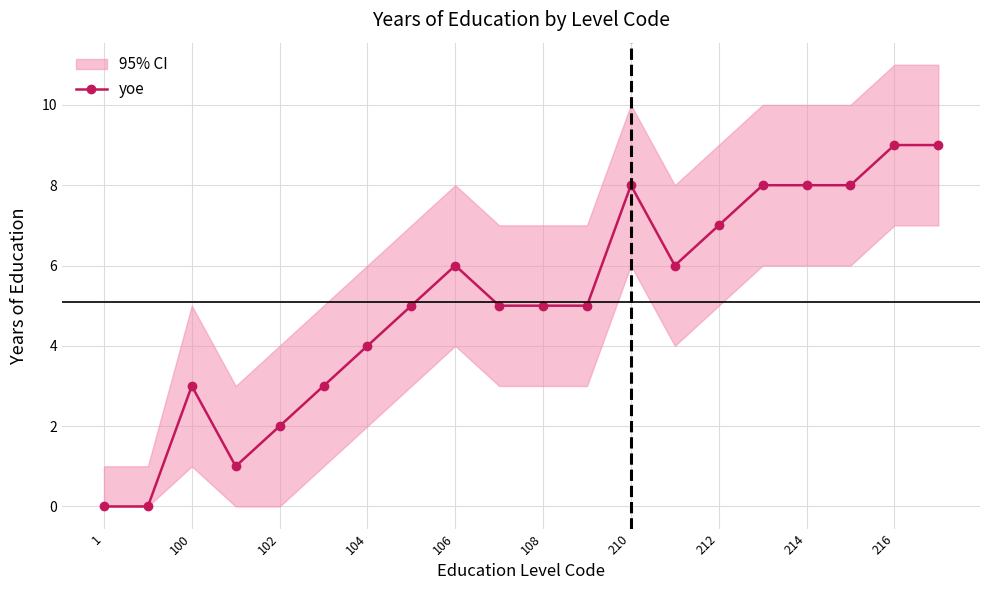

Count the number of categories in the chart.

20